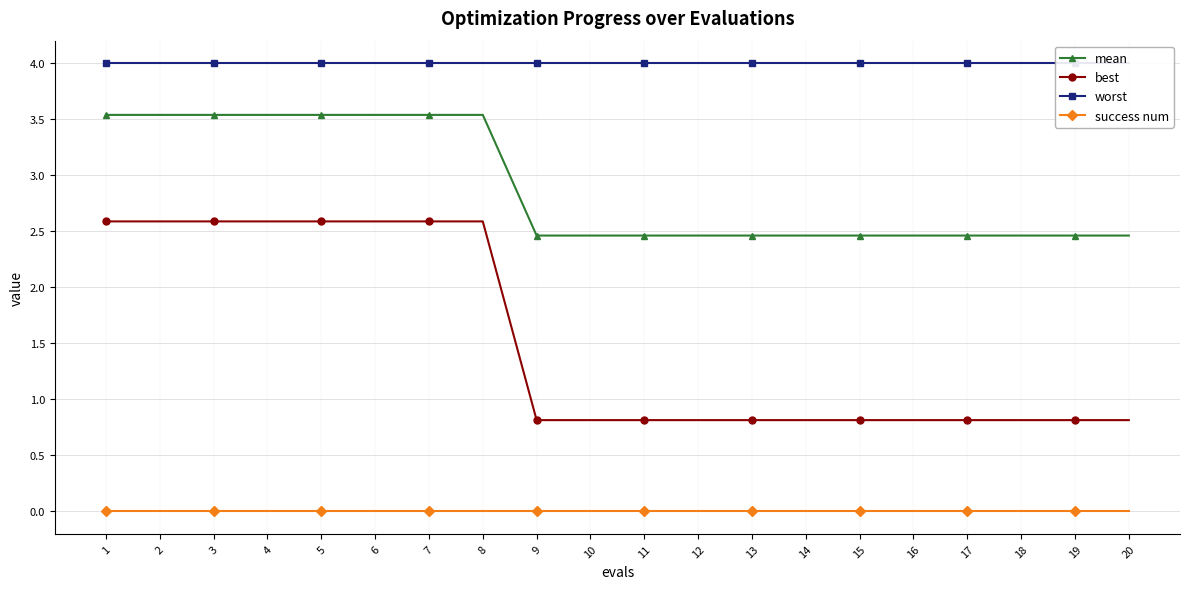

List the labels in order of best value, largest first.

1, 2, 3, 4, 5, 6, 7, 8, 9, 10, 11, 12, 13, 14, 15, 16, 17, 18, 19, 20